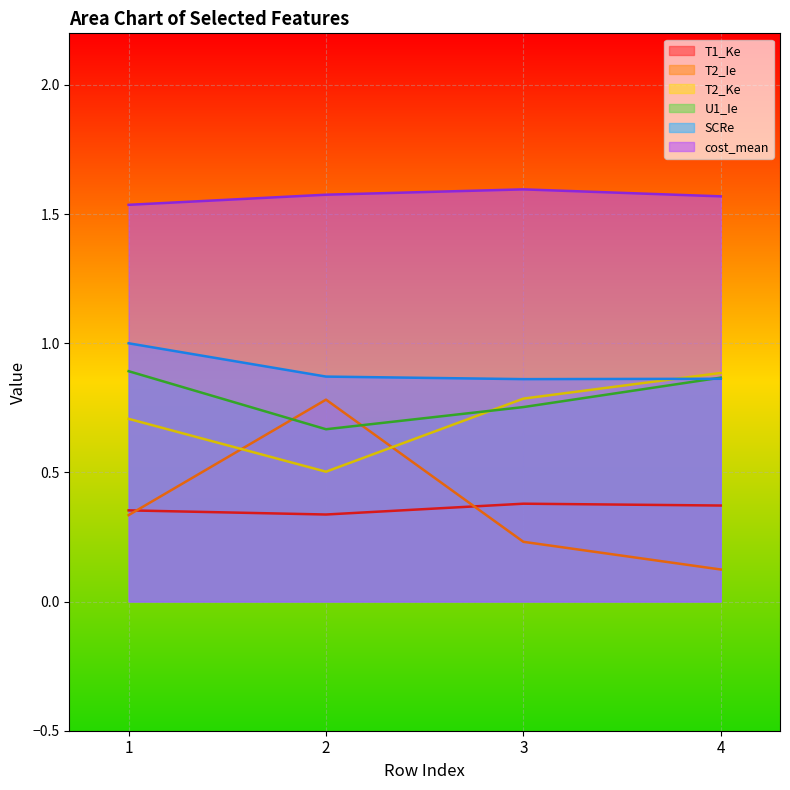

Which has a higher value, 1 or 2?

1